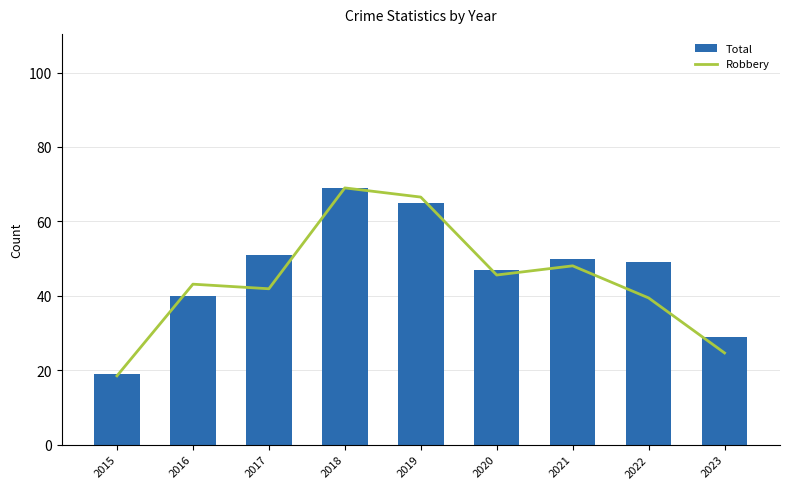

Rank the series at 2022 from lowest to highest value.

Robbery, Total